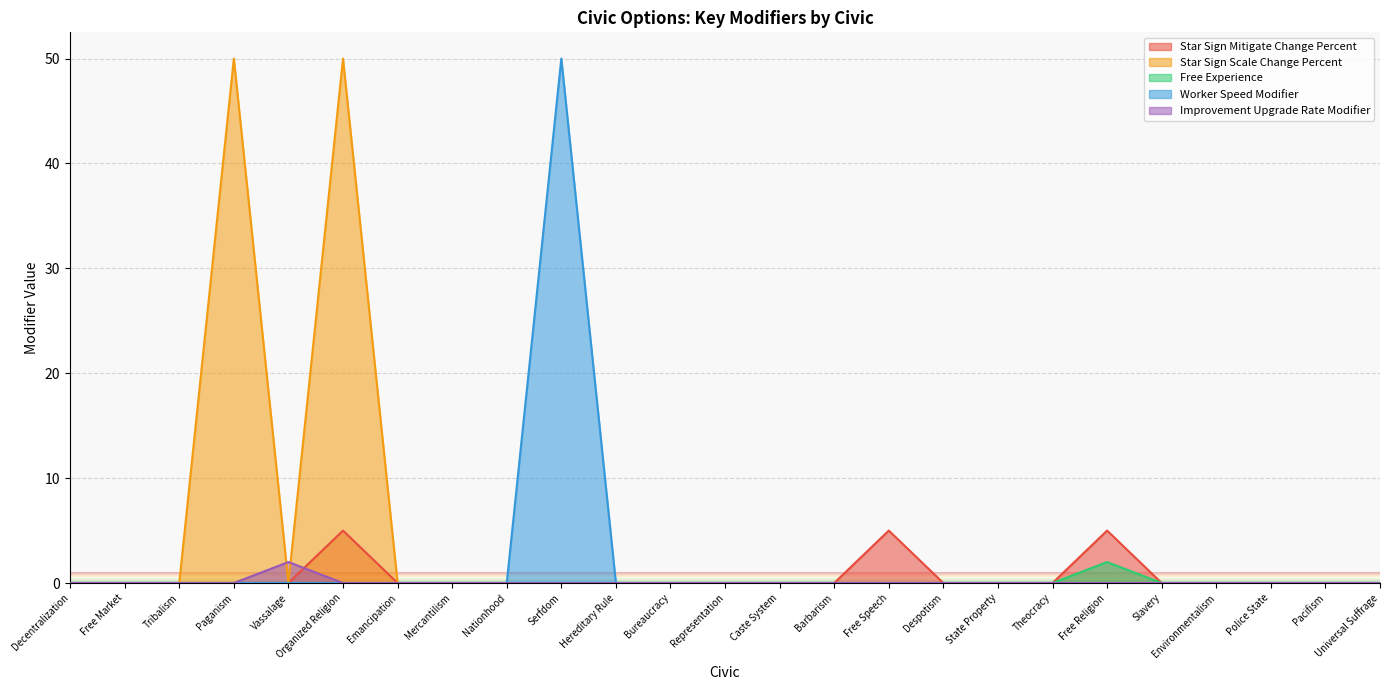

Which series changed the most between Bureaucracy and Free Speech?

Star Sign Mitigate Change Percent